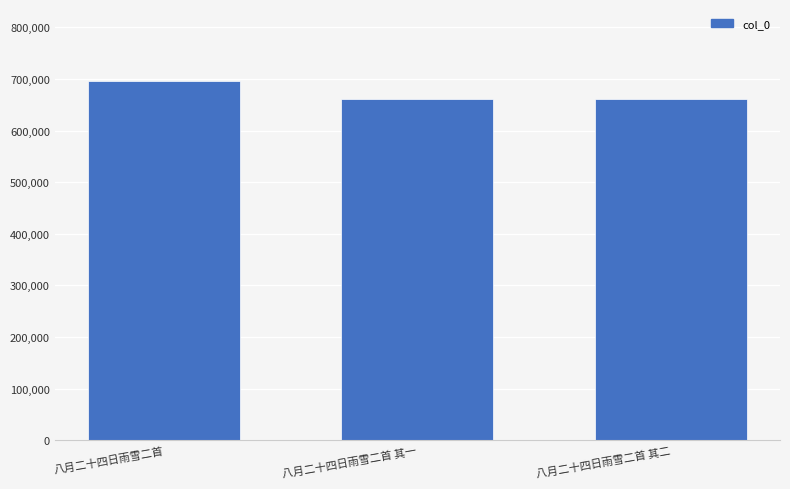

What is the ratio of the value at 八月二十四日雨雪二首 其一 to the value at 八月二十四日雨雪二首 其二?

1.0